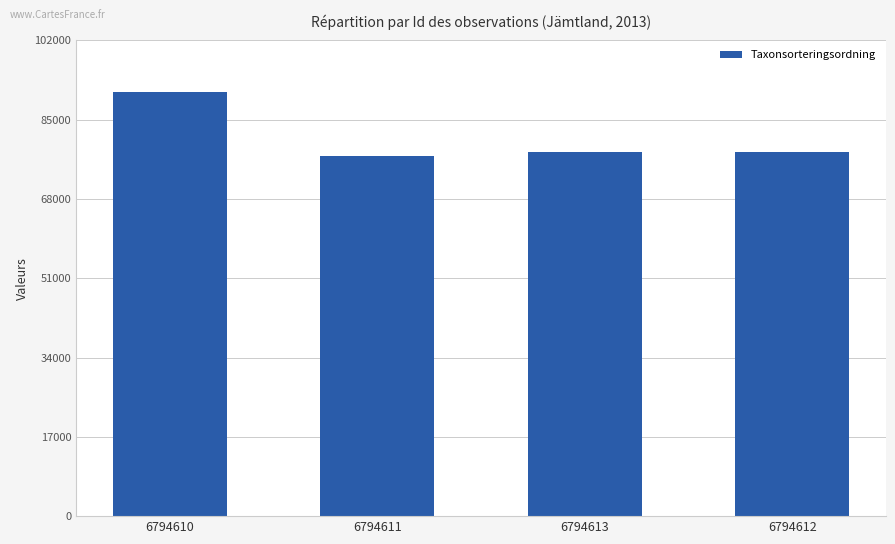

At which category does the chart reach its peak across all series?

6794610